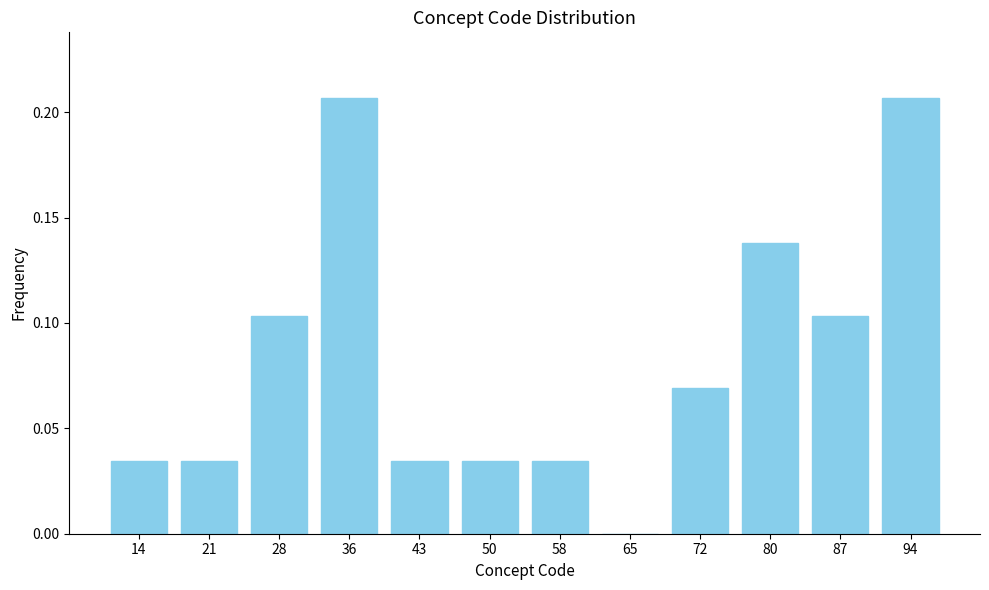

Between 43 and 87, which is larger?

87